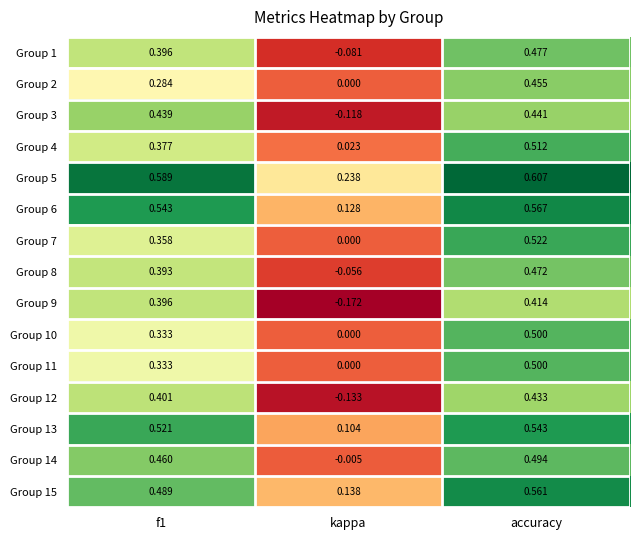

Which series has the largest total across all categories?

Group 5